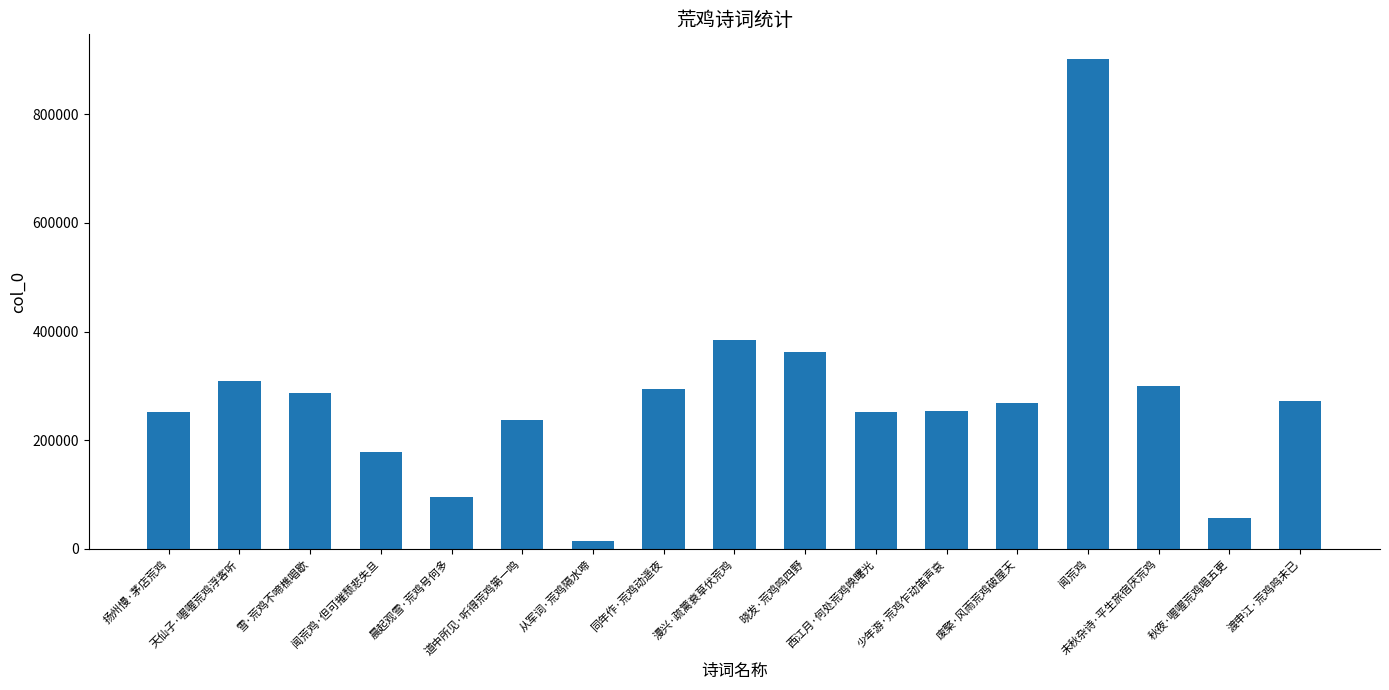

Which category has the lowest value across all series?

从军词·荒鸡隔水啼